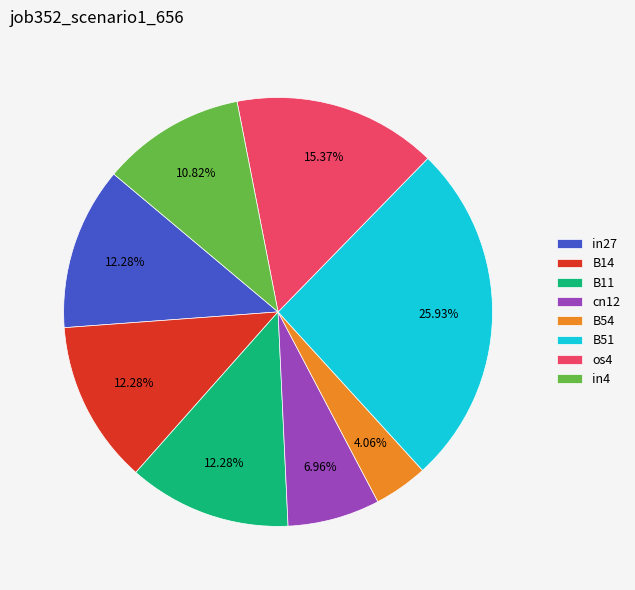

True or false: os4 accounts for 15% of the total.

True